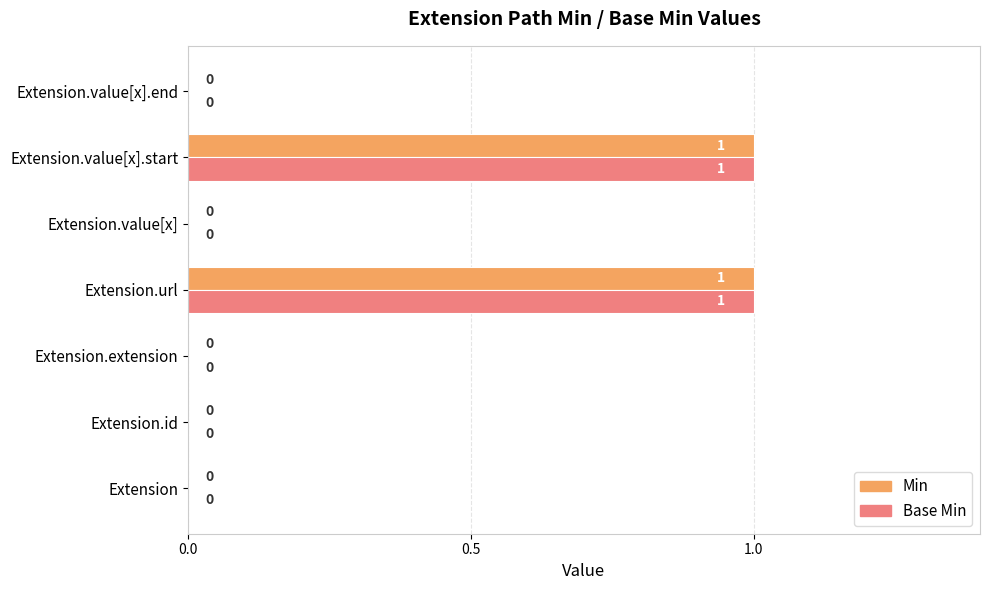

The value of Min at Extension.value[x].start is 1. True or false?

True